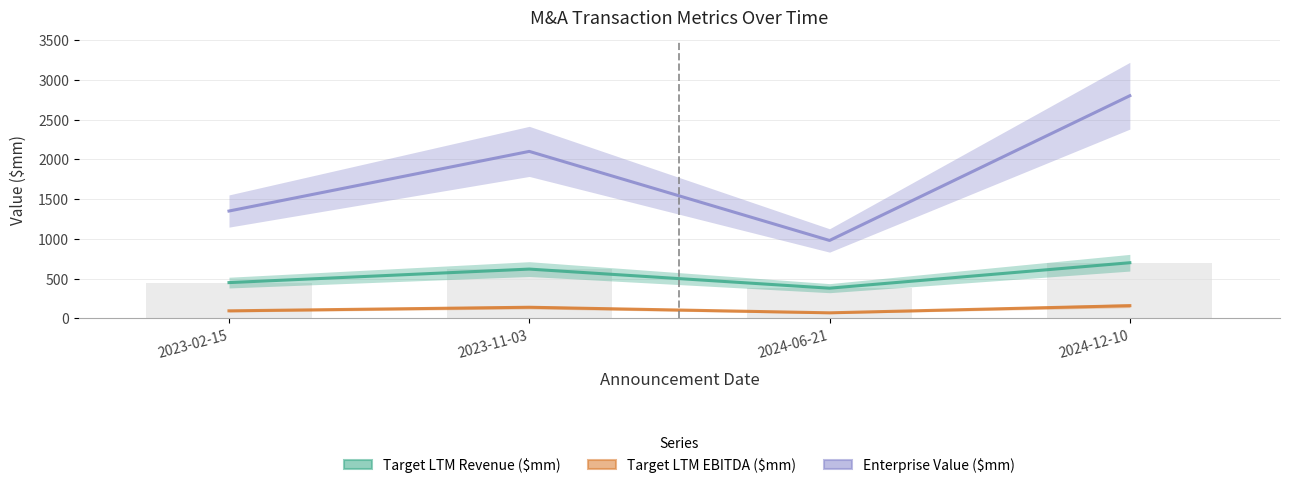

What is the label of the 1st bar from the left?

2023-02-15